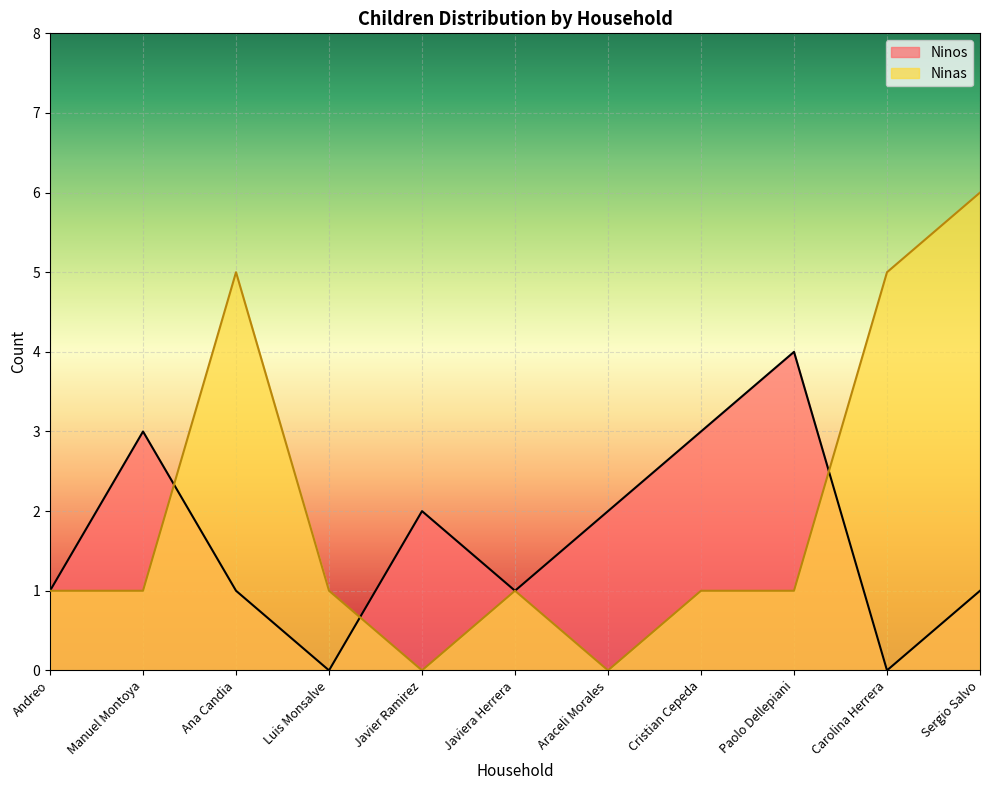

Rank the series by their average value, from lowest to highest.

Ninos, Ninas